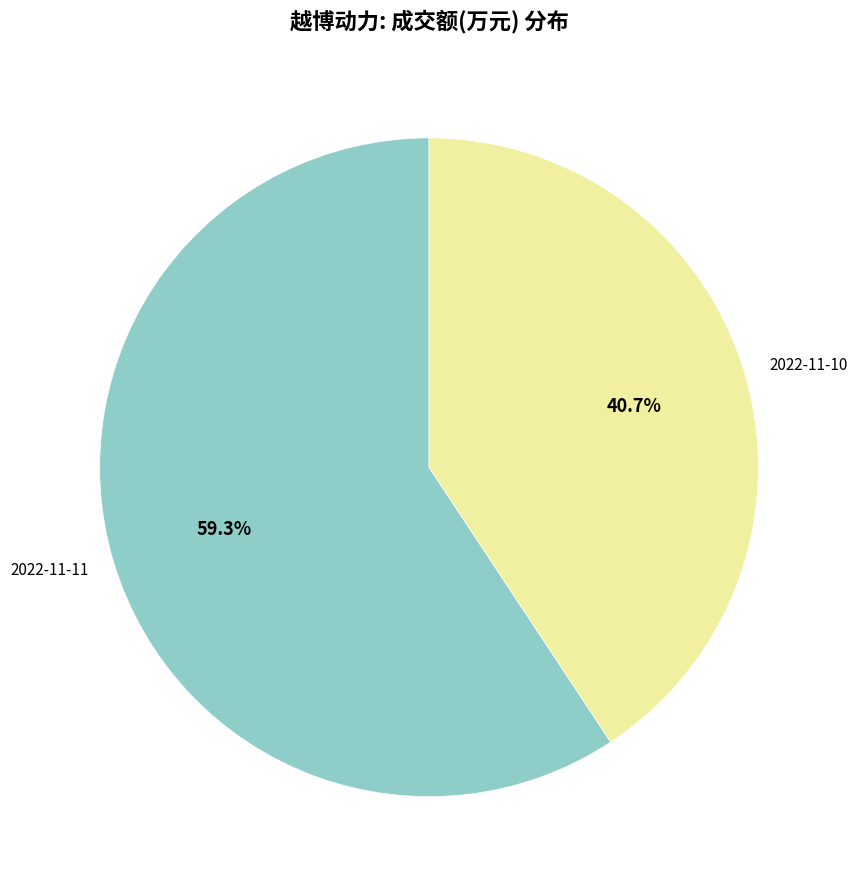

Which category has the smallest portion of the pie?

2022-11-10